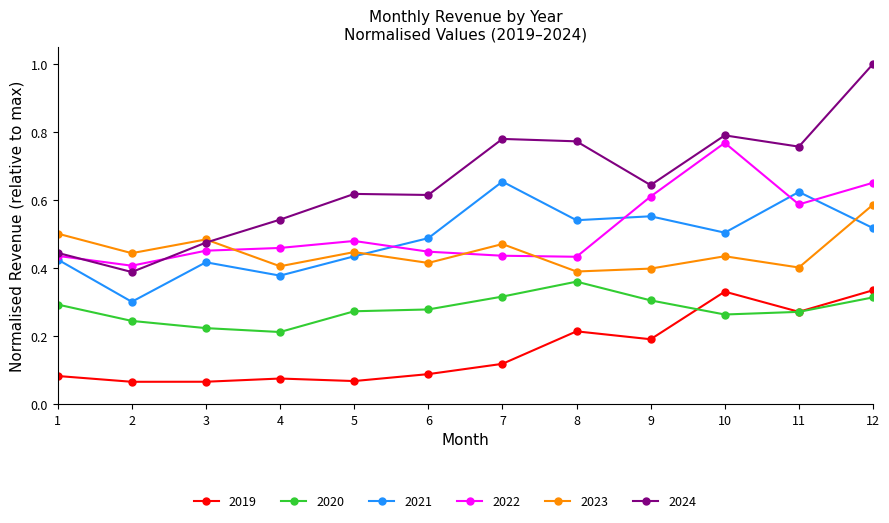

The value of 2022 at 7 is 0.7. True or false?

False